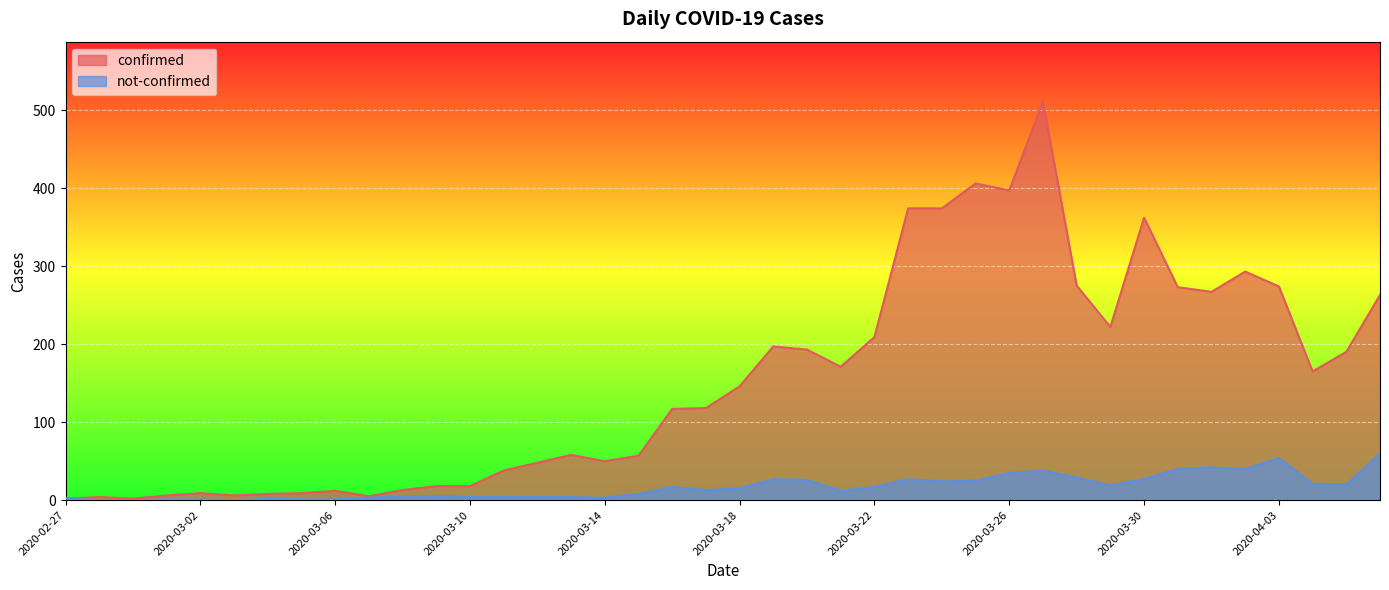

What is the sum of the not-confirmed values at 2020-03-16 and 2020-03-10?

21